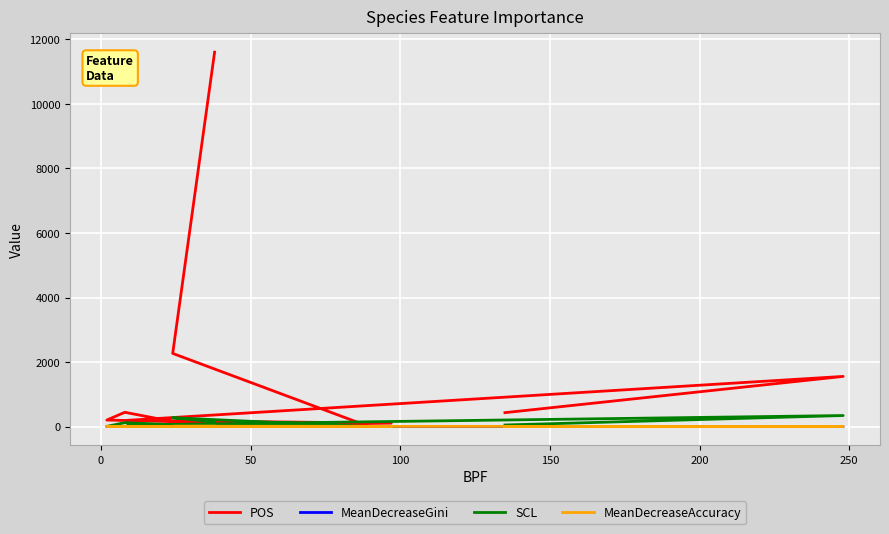

True or false: MeanDecreaseGini and POS cross at least once.

False